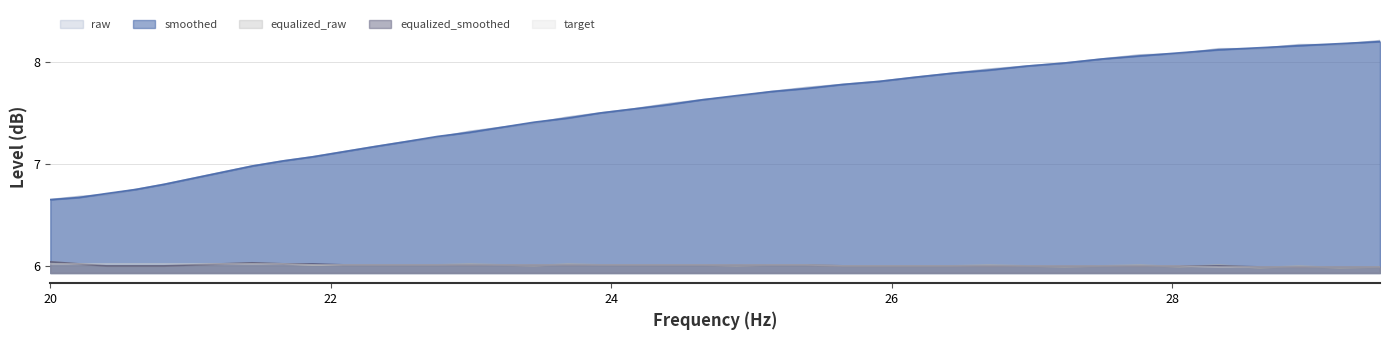

True or false: equalized_smoothed has a value of 1.3 at 19.

False